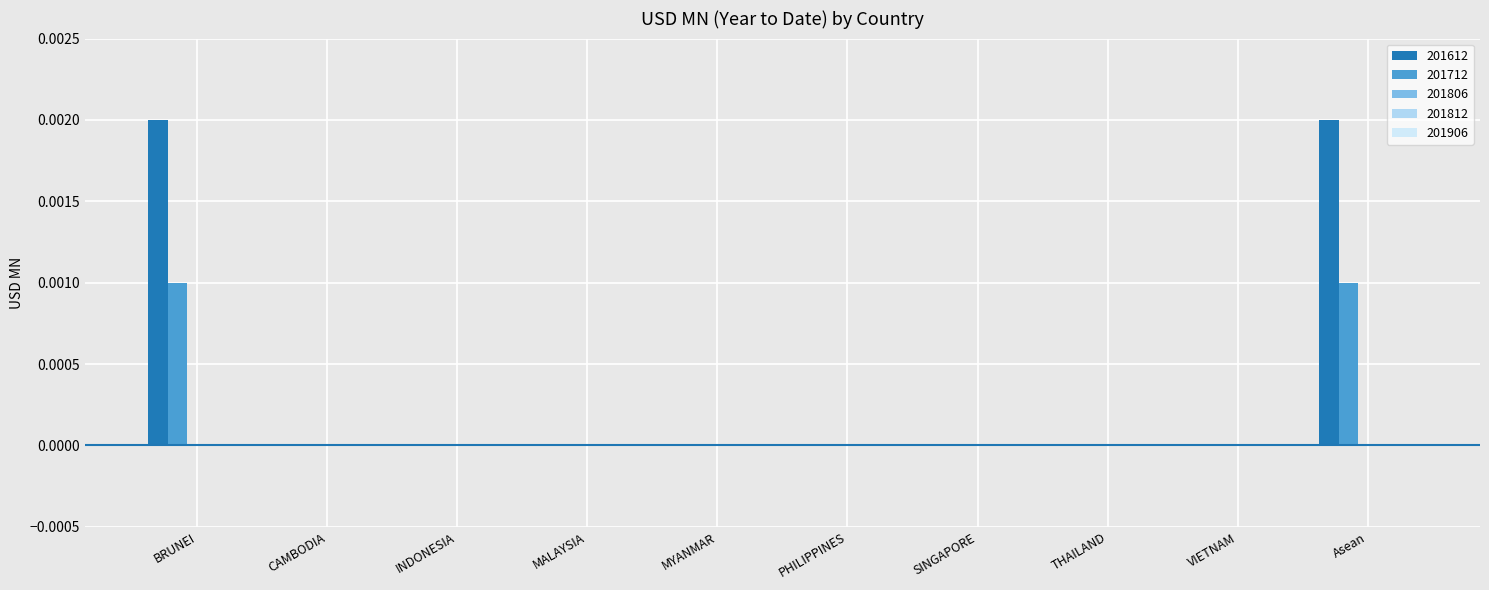

At which category does the chart reach its peak across all series?

BRUNEI